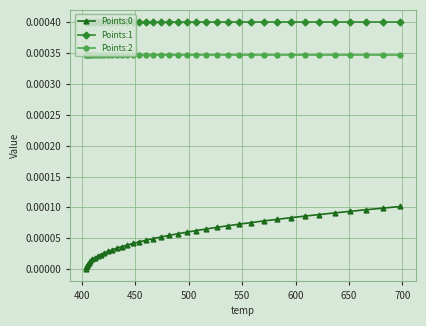

True or false: Points:0 and Points:1 intersect in this chart.

False